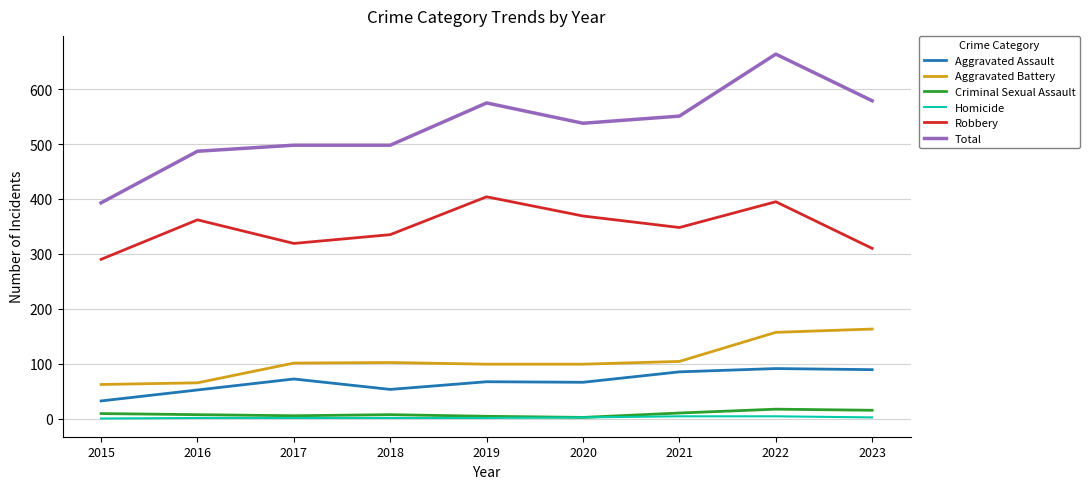

Is the value of Total at 2017 greater than the value of Aggravated Assault at 2022?

Yes